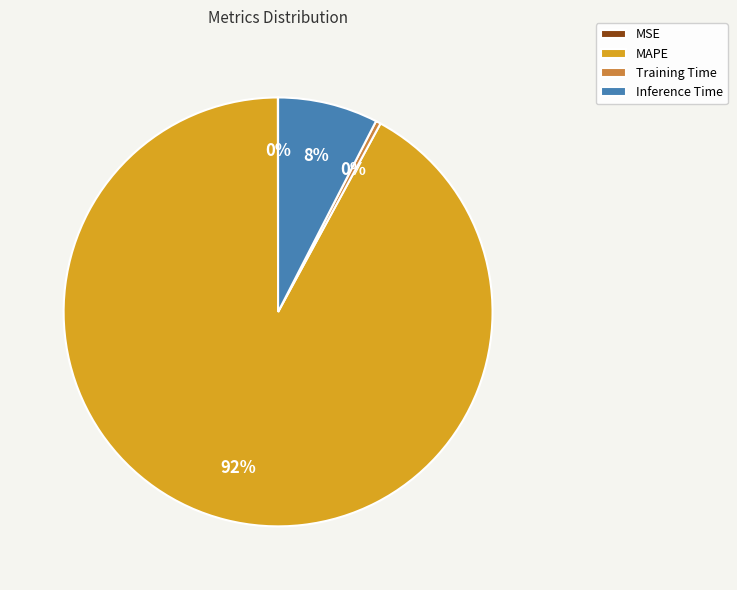

Is Inference Time the majority of the pie?

No